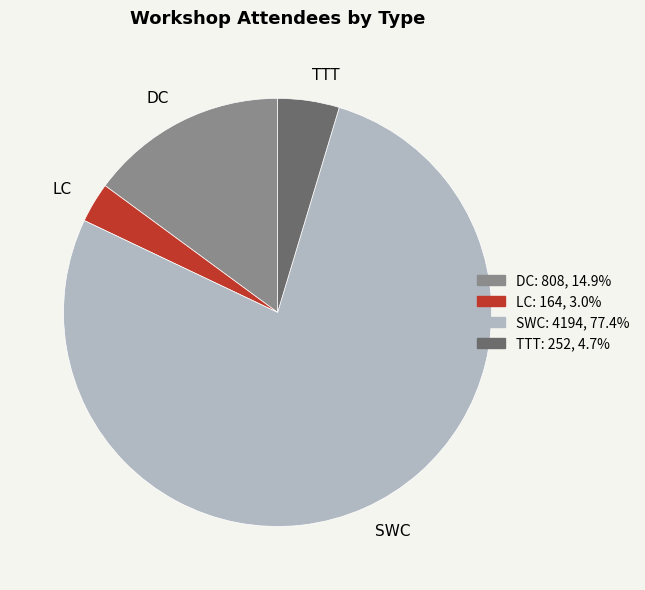

How many slices are in this pie chart?

4